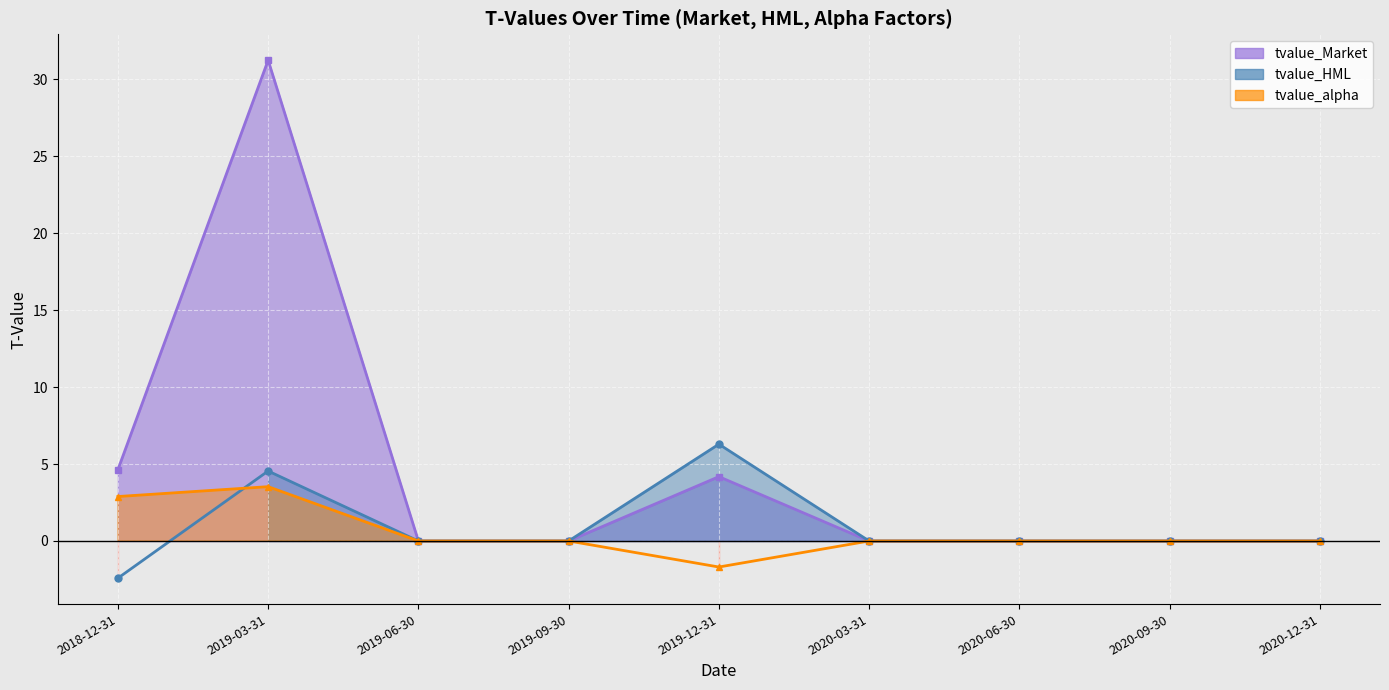

Which series has the widest spread of values?

tvalue_Market